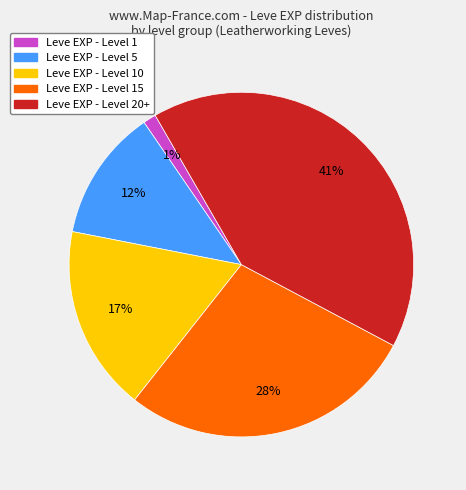

To the nearest percent, what percentage of the pie is Leve EXP - Level 5?

12%